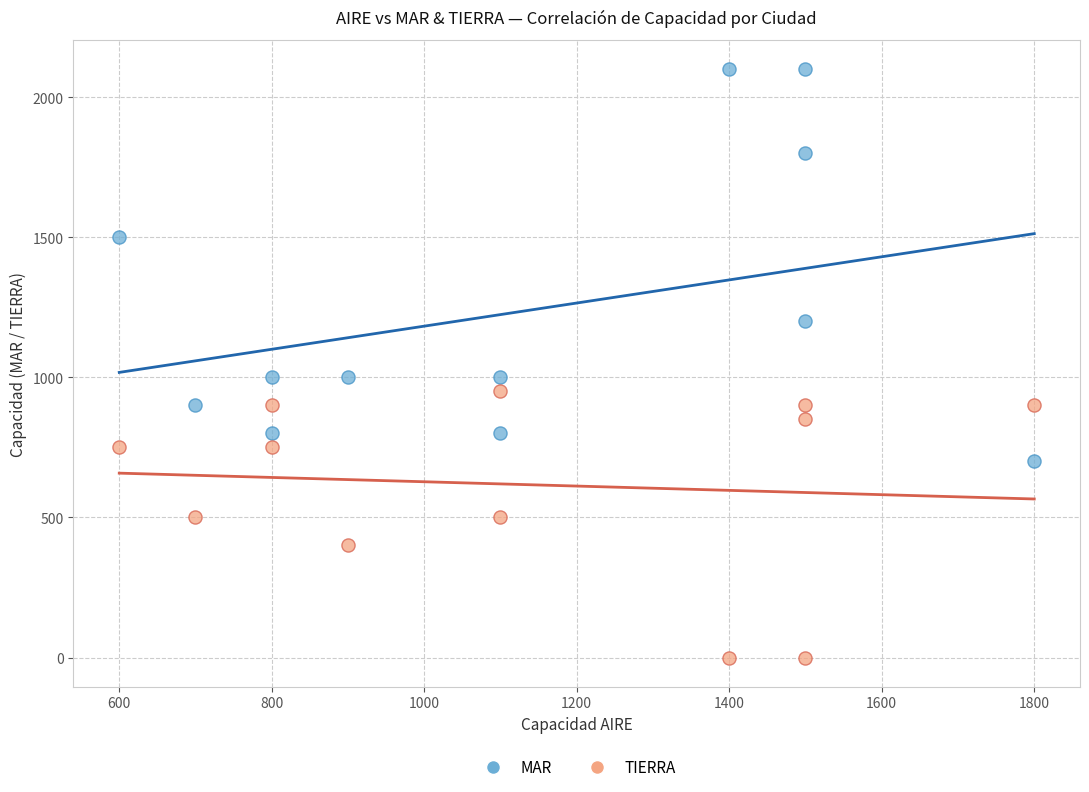

Across all data points, what is the range of X values (max minus min)?

1200